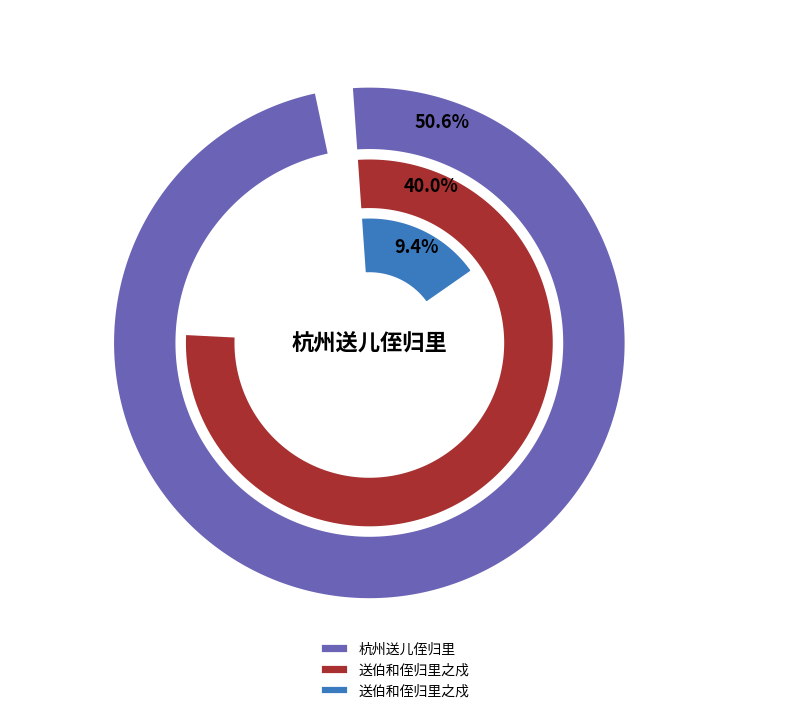

Is there a majority slice in this chart?

Yes